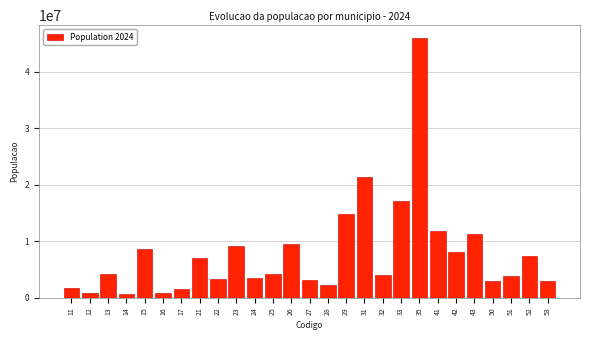

What is the sum of all values?

212583750